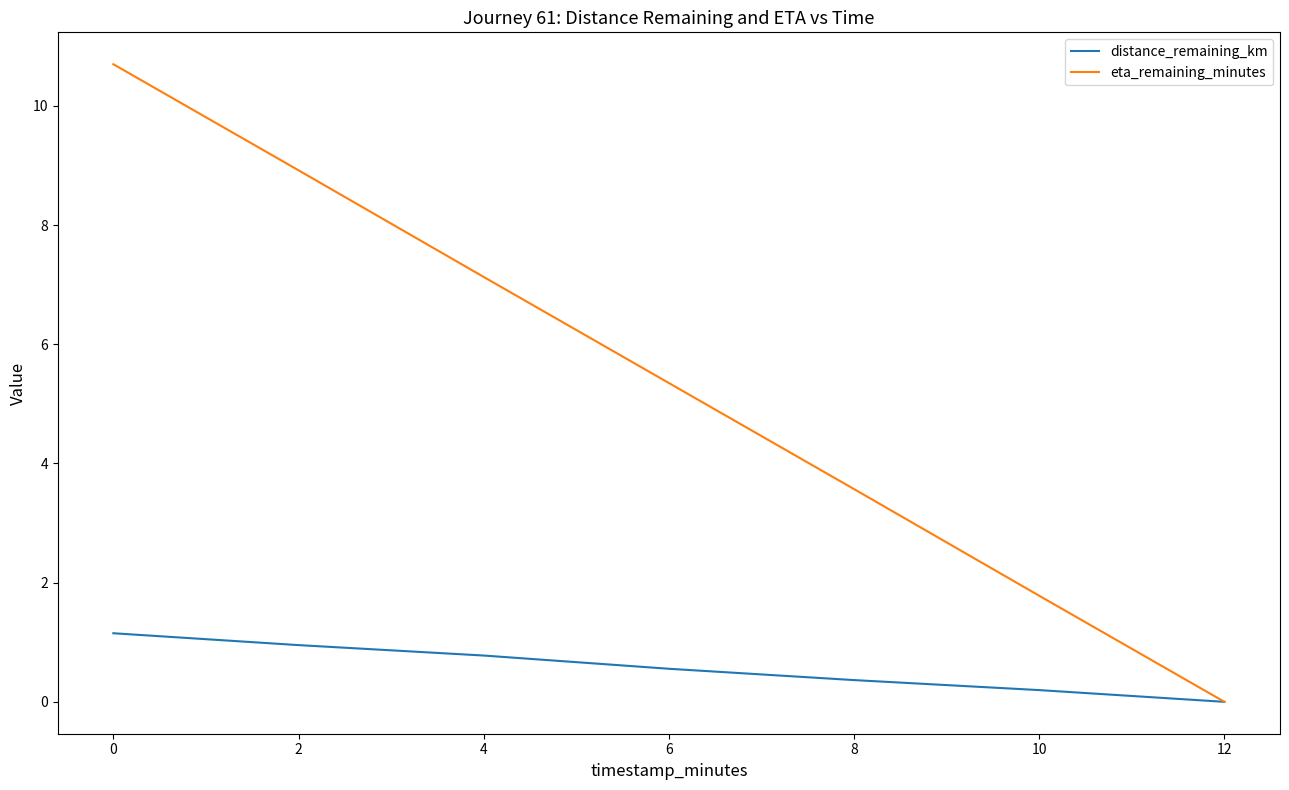

True or false: distance_remaining_km has more than 0 interior local peaks.

False